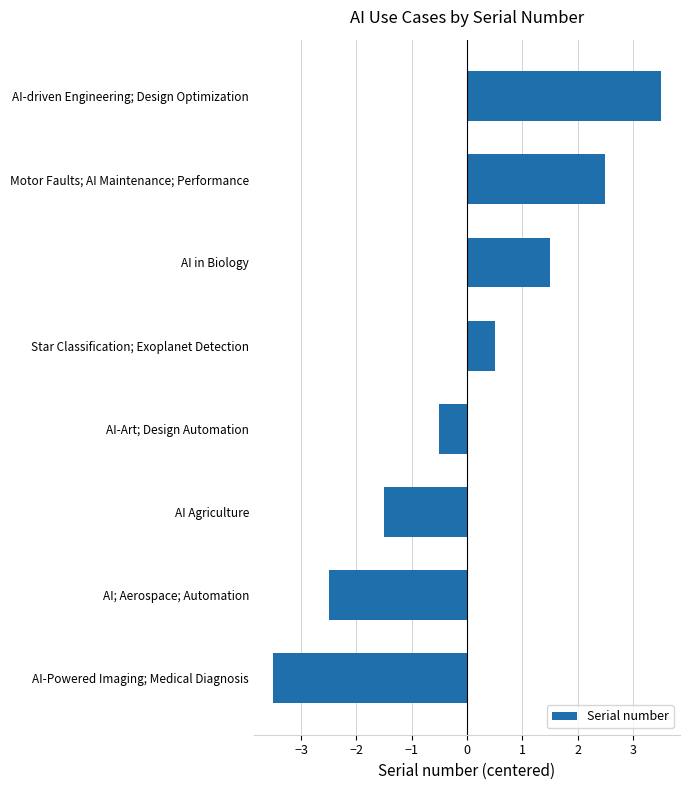

What is the difference between the maximum and minimum values?

7.0